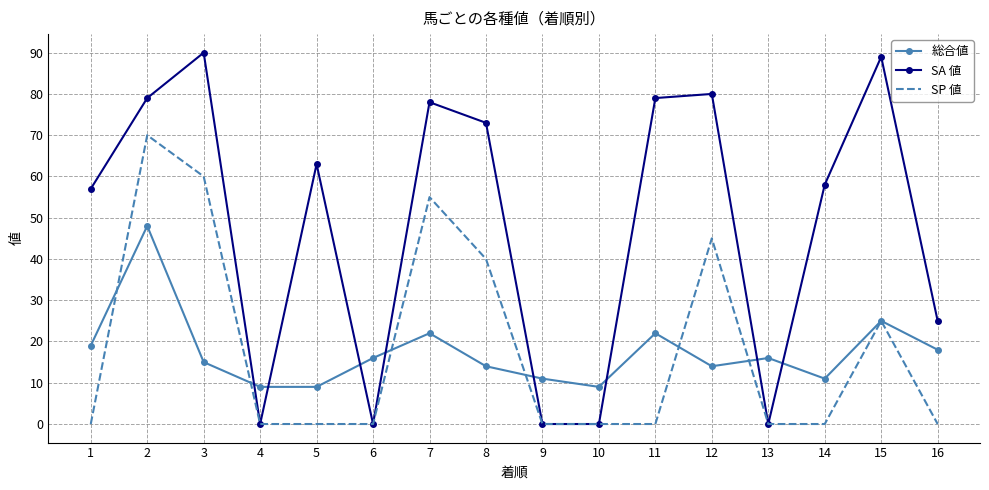

At how many categories does at least one series exceed 85?

2